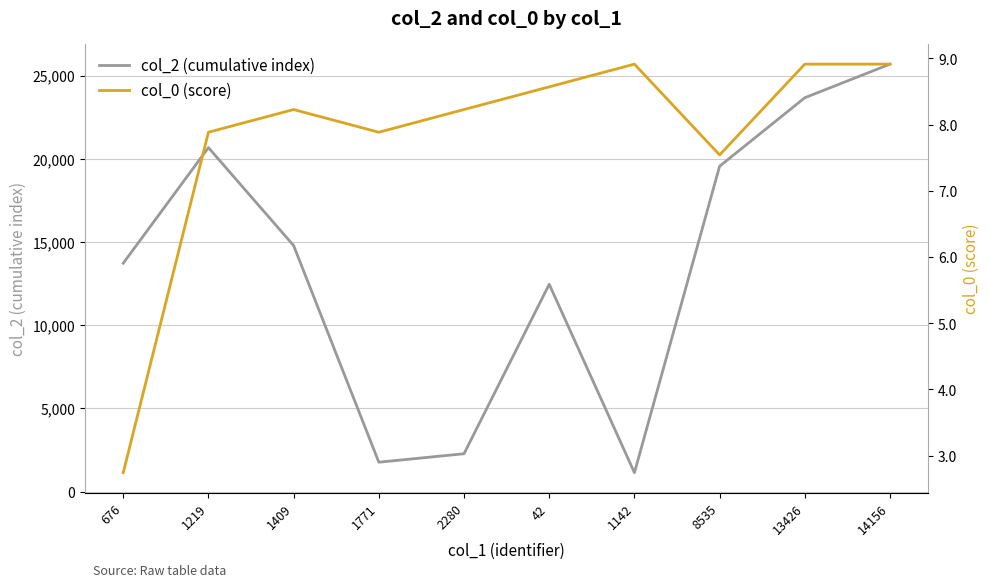

What is the minimum value for col_2 (cumulative index)?

1142.0